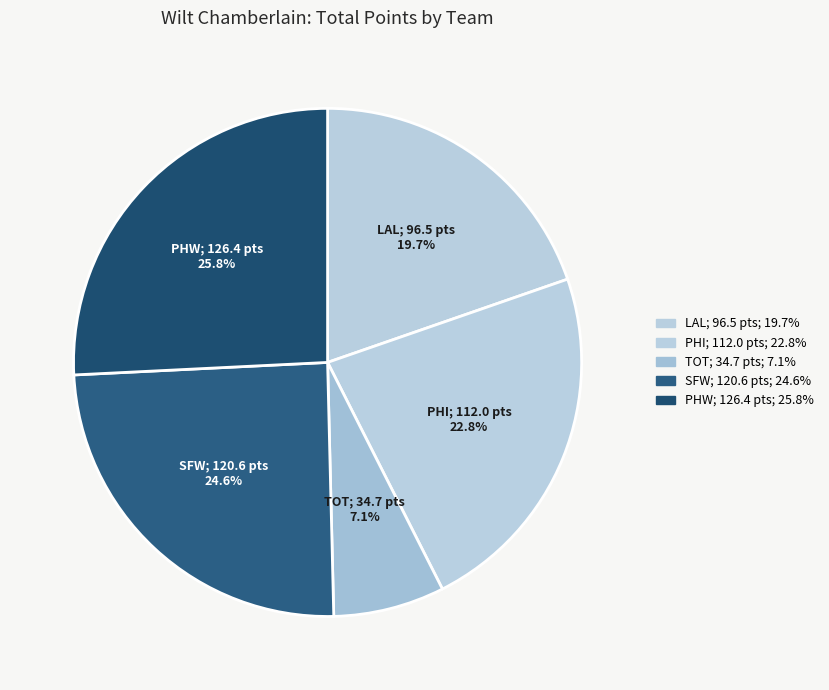

Count the number of slices in the pie.

5